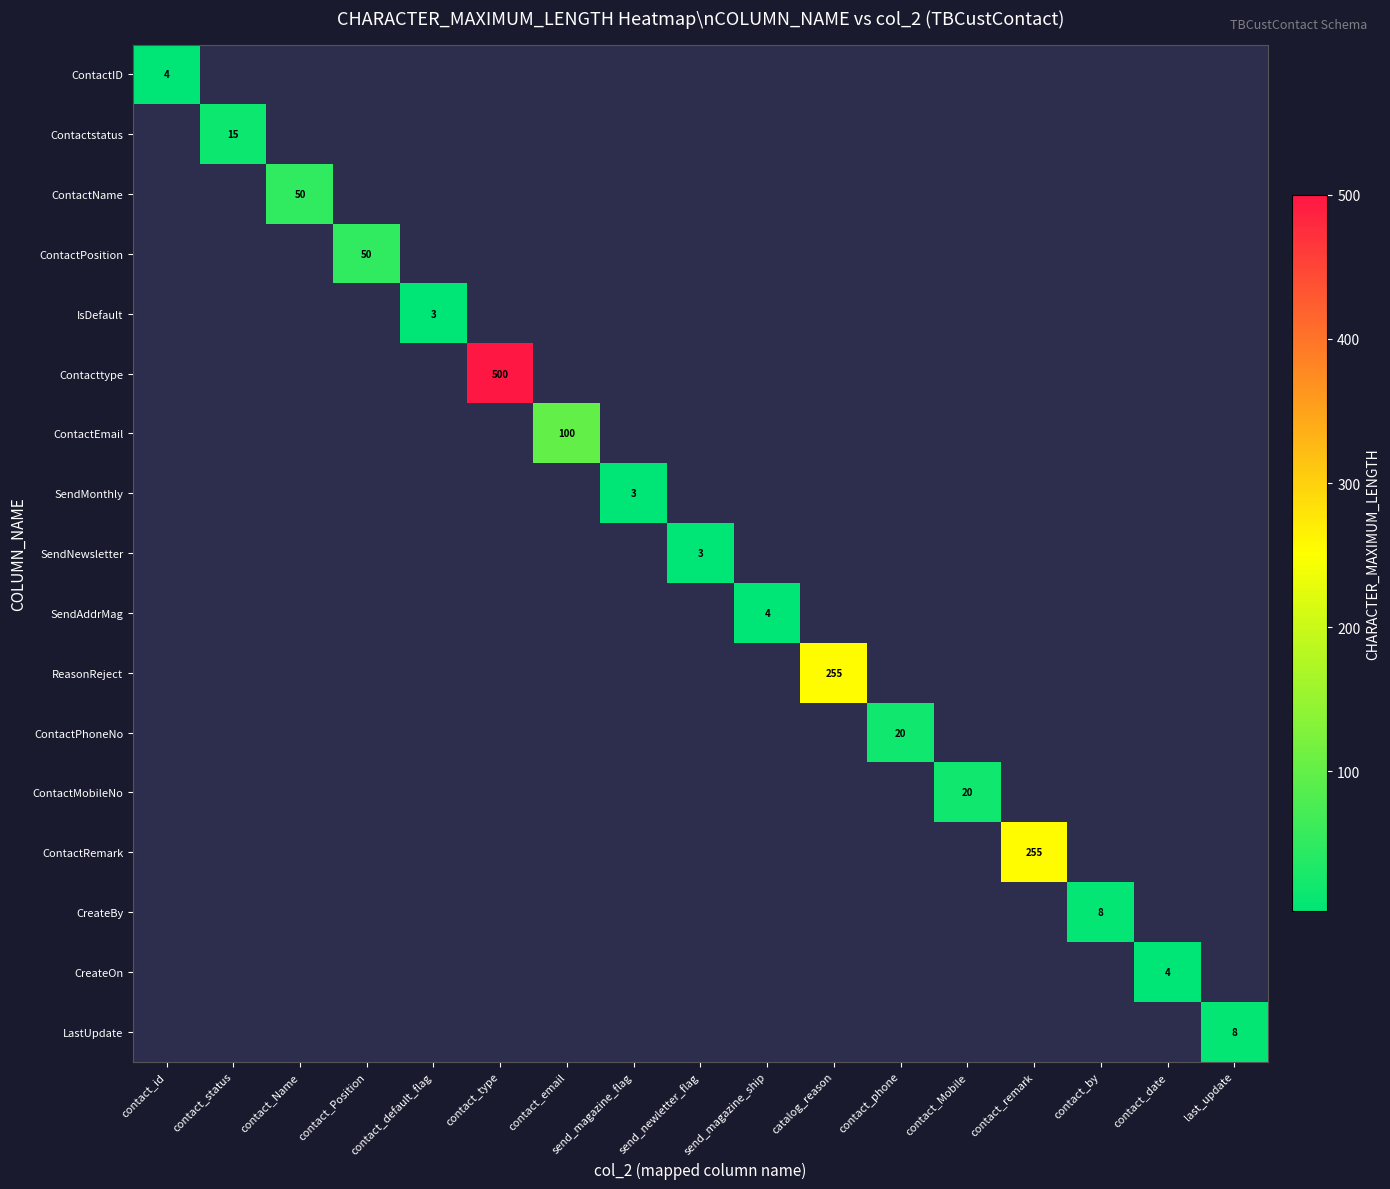

What is the smallest value displayed?

3.0